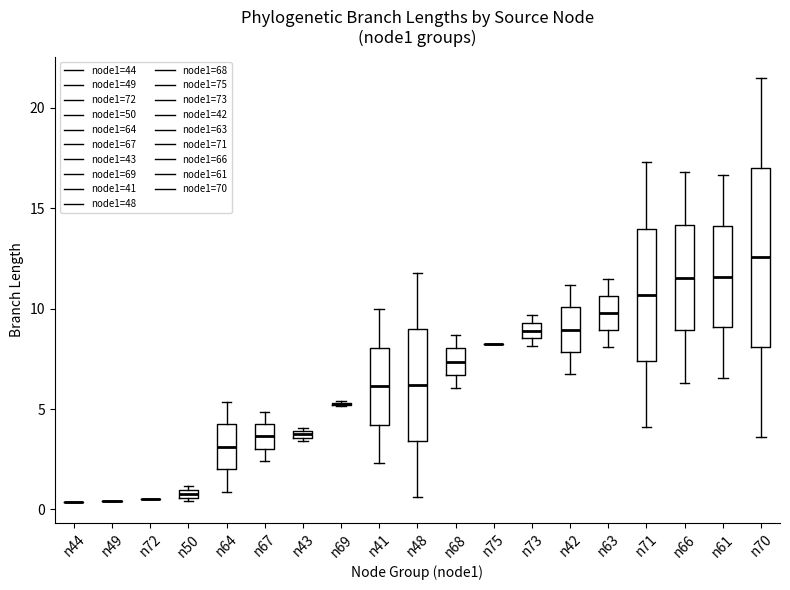

Where does the median line of the box for n41 sit on the y-axis? The values are not printed on the chart, so give them approximately, as read against the axis.

6.0